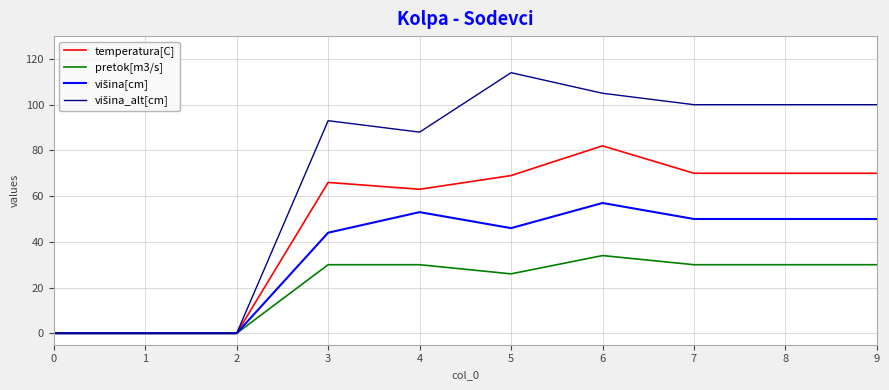

At which label is temperatura[C] closest to 41?

4